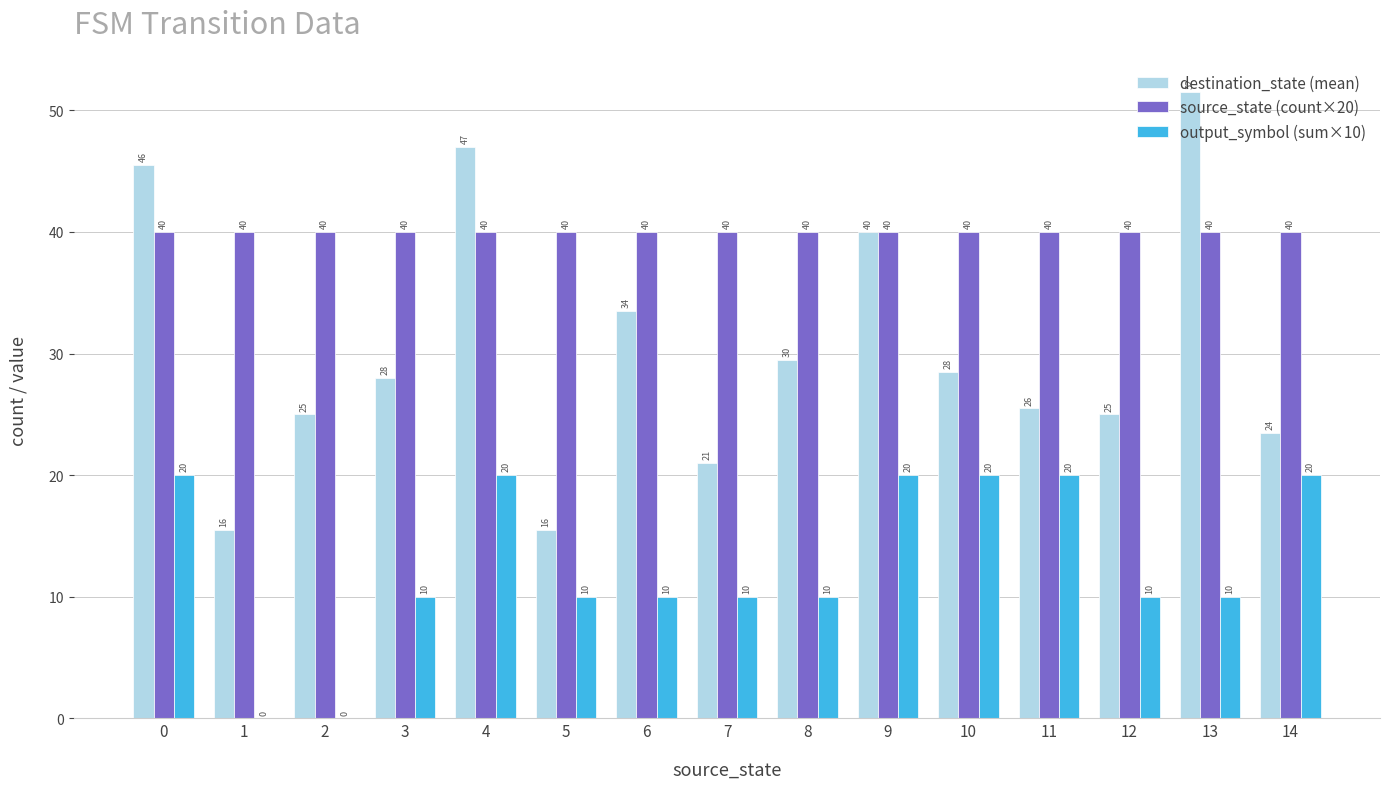

Which series changed the most between 10 and 13?

destination_state (mean)